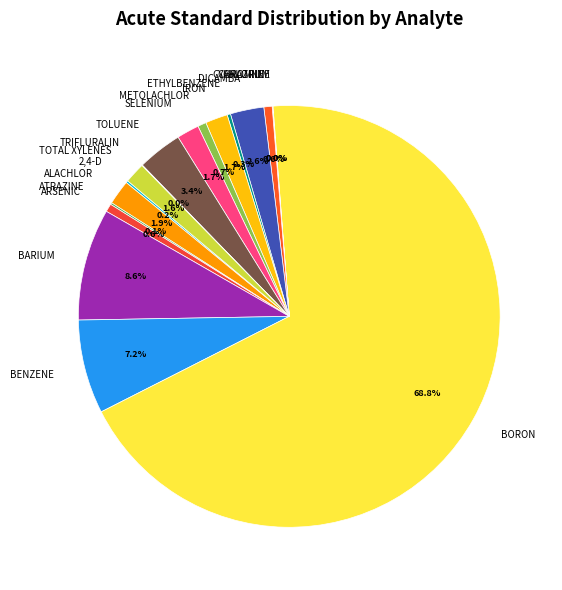

What percentage do BARIUM and CYANAZINE together represent?

9.2%